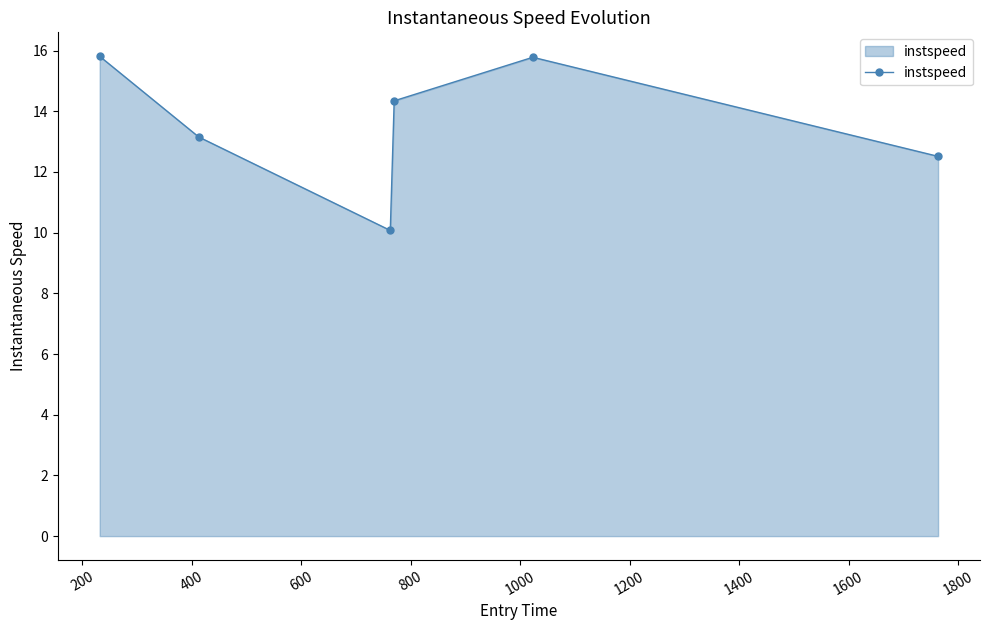

How many points are higher than both their immediate neighbors (excluding endpoints)?

1